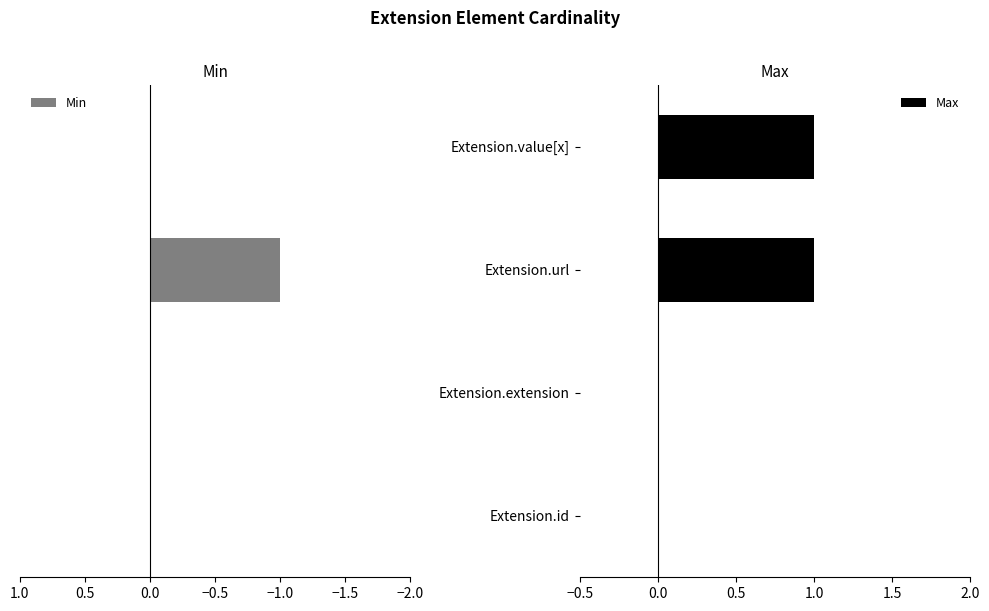

Does the chart contain stacked bars?

No